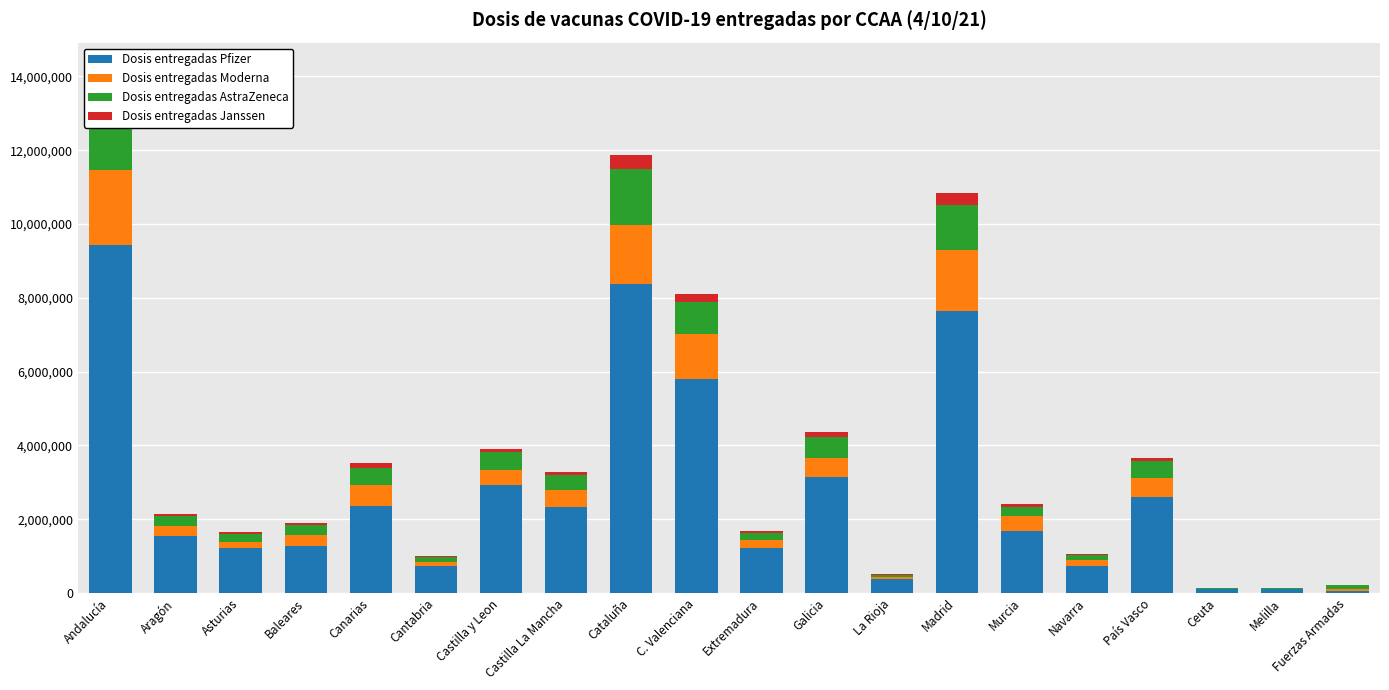

What value does the Dosis entregadas Pfizer series have at País Vasco?

2597220